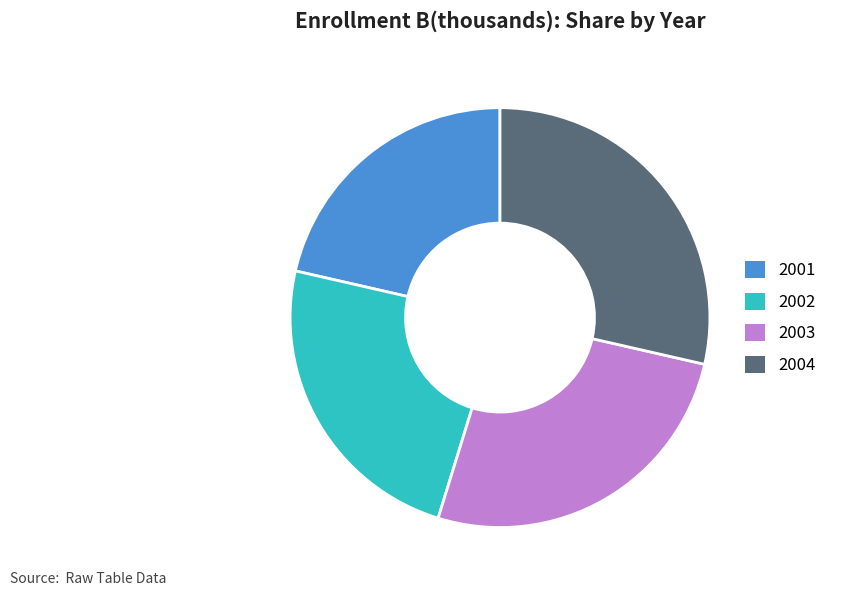

Between 2004 and 2001, which is larger?

2004